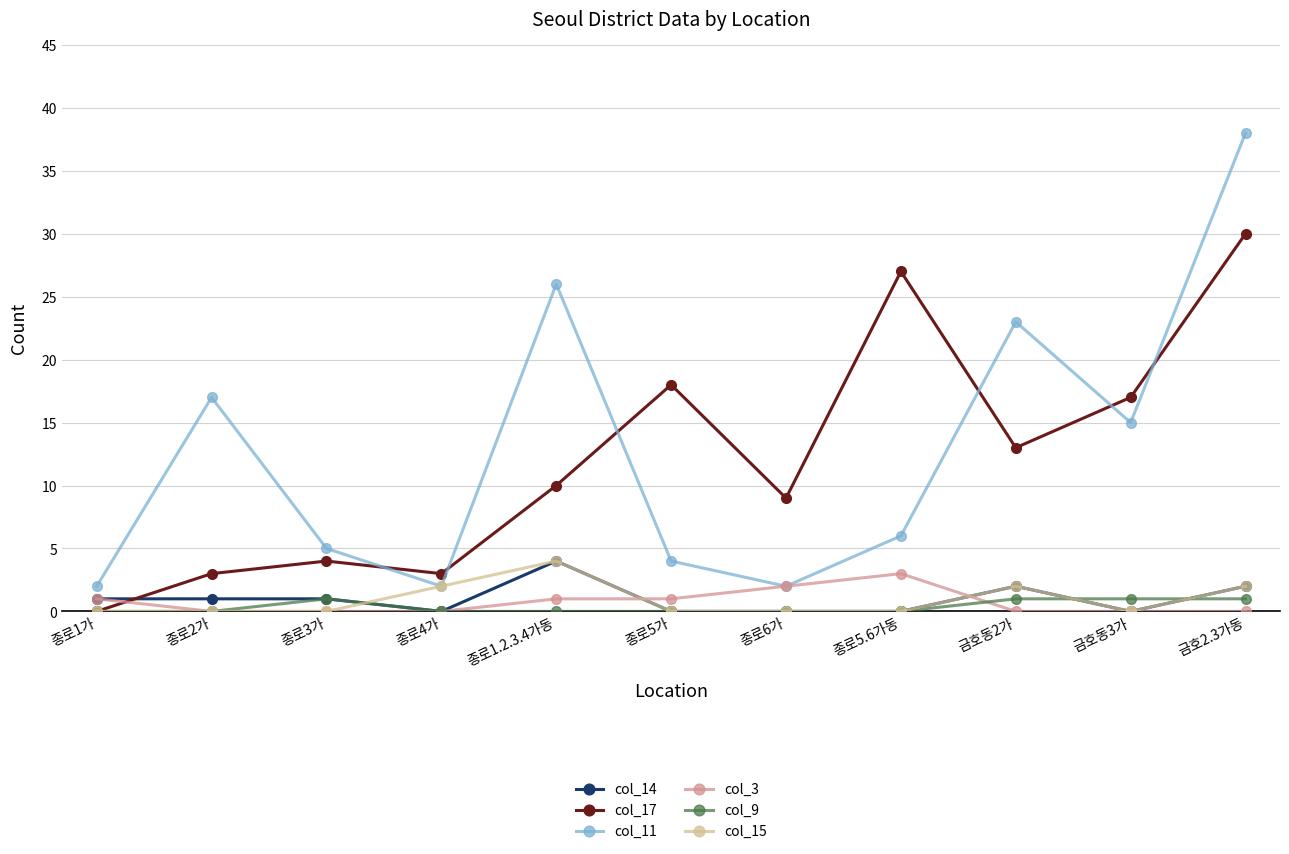

What is the total value across all series at 금호2.3가동?

73